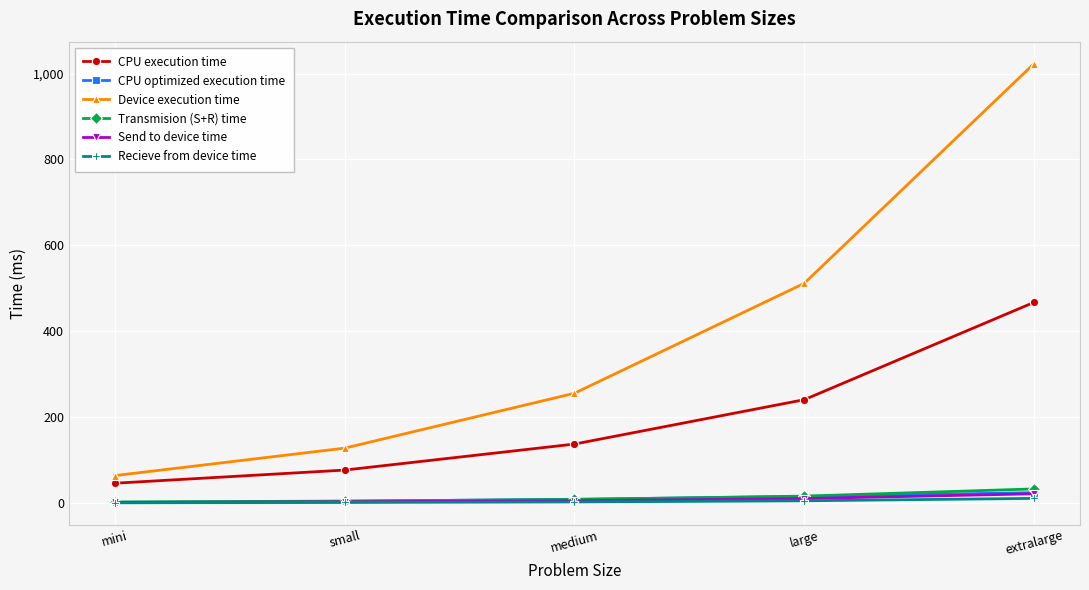

What is the maximum value shown in the chart?

1023.0